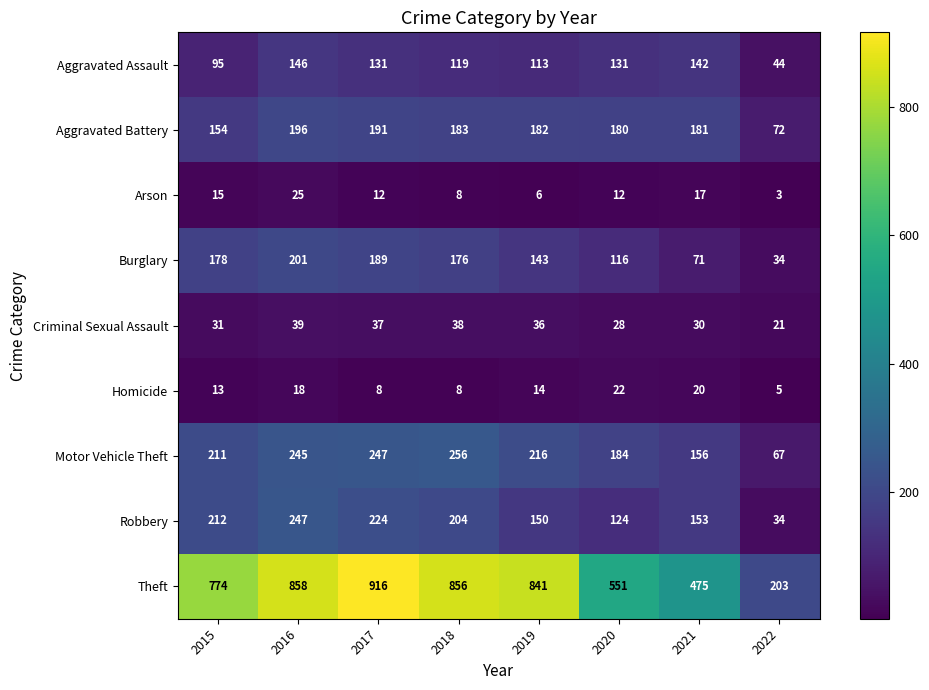

List the series in order of their peak value, lowest first.

Homicide, Arson, Criminal Sexual Assault, Aggravated Assault, Aggravated Battery, Burglary, Robbery, Motor Vehicle Theft, Theft